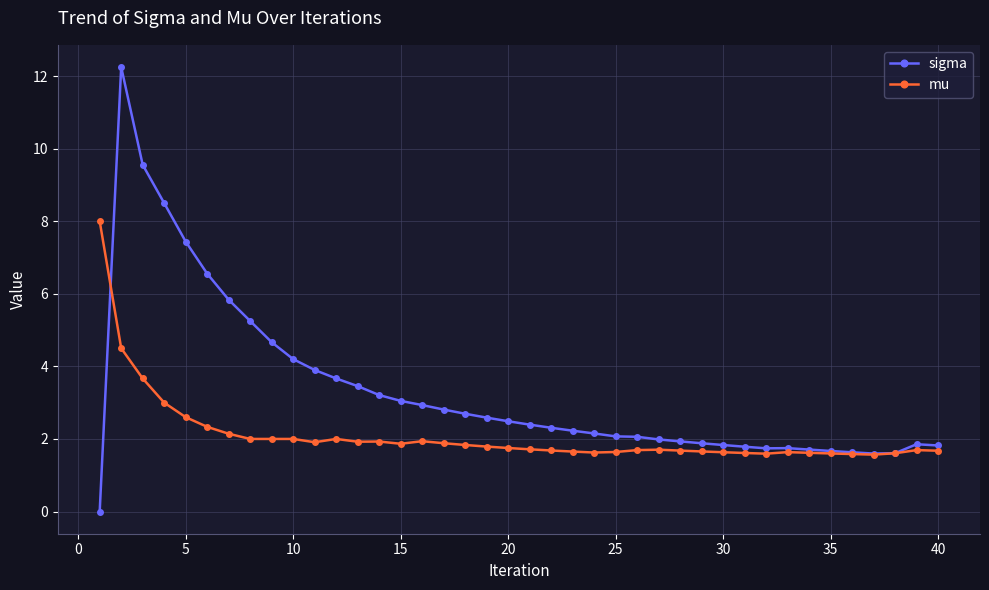

Which series has the largest total across all categories?

sigma